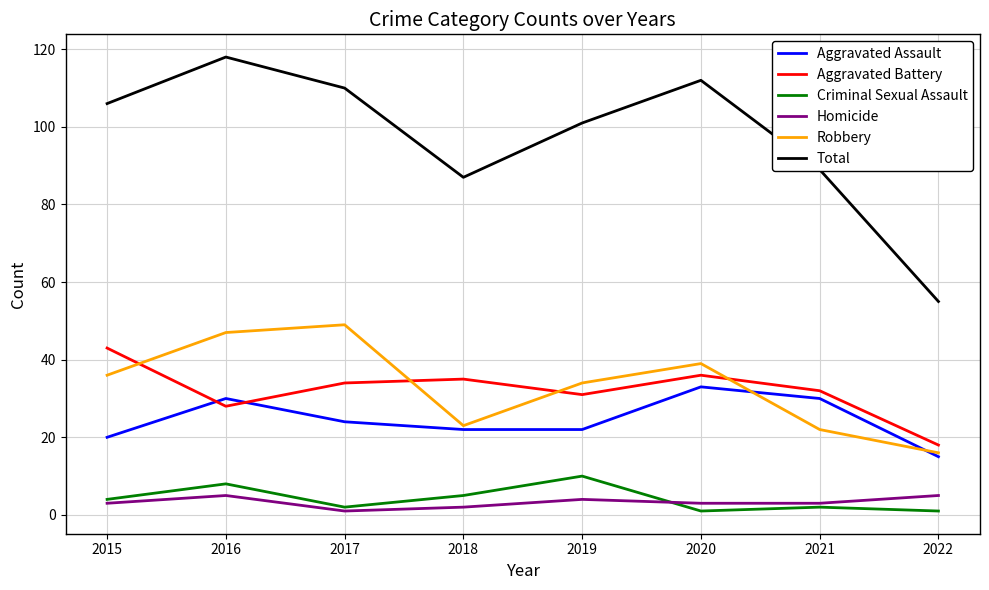

Does the chart display data point markers on the line(s)?

No